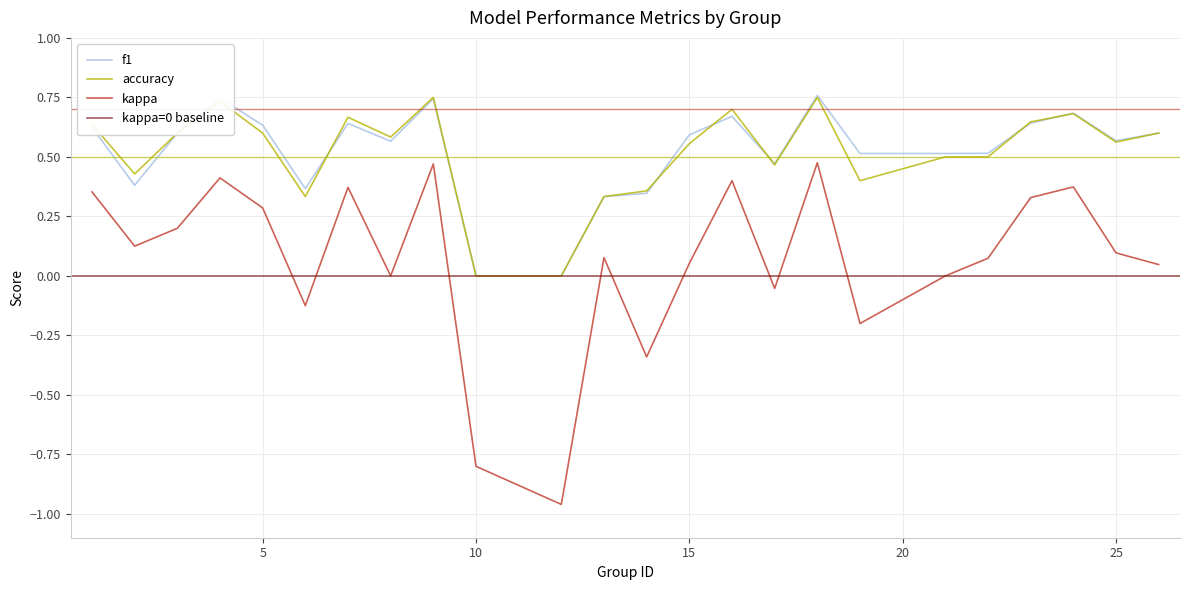

Reading right to left, list all the values displayed in this chart.

kappa: 26=0.0	25=0.1	24=0.4	23=0.3	22=0.1	21=0.0	19=-0.2	18=0.5	17=-0.1	16=0.4	15=0.1	14=-0.3	13=0.1	12=-1.0	10=-0.8	9=0.5	8=0.0	7=0.4	6=-0.1	5=0.3	4=0.4	3=0.2	2=0.1	1=0.4
f1: 26=0.6	25=0.6	24=0.7	23=0.6	22=0.5	21=0.5	19=0.5	18=0.8	17=0.5	16=0.7	15=0.6	14=0.3	13=0.3	12=0.0	10=0.0	9=0.7	8=0.6	7=0.6	6=0.4	5=0.6	4=0.7	3=0.6	2=0.4	1=0.6
accuracy: 26=0.6	25=0.6	24=0.7	23=0.6	22=0.5	21=0.5	19=0.4	18=0.8	17=0.5	16=0.7	15=0.6	14=0.4	13=0.3	12=0.0	10=0.0	9=0.8	8=0.6	7=0.7	6=0.3	5=0.6	4=0.7	3=0.6	2=0.4	1=0.6